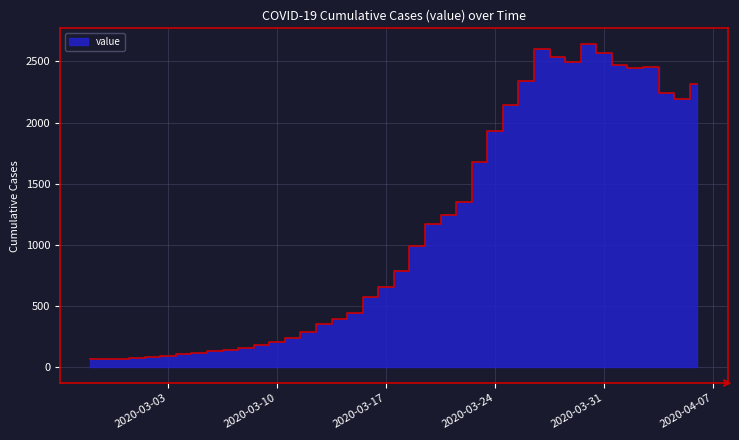

How many values are below 784?

20